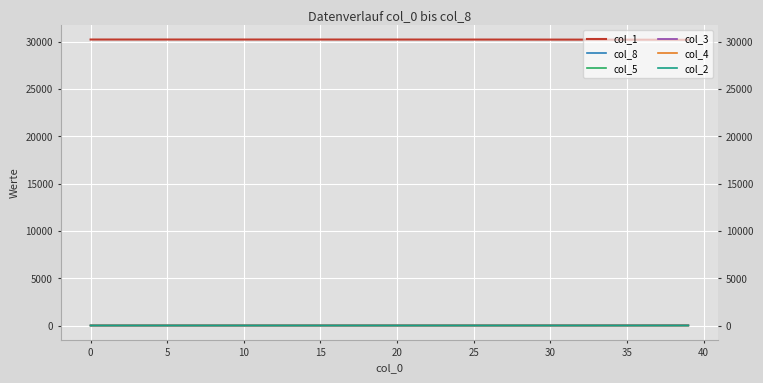

True or false: col_1 and col_4 intersect in this chart.

False